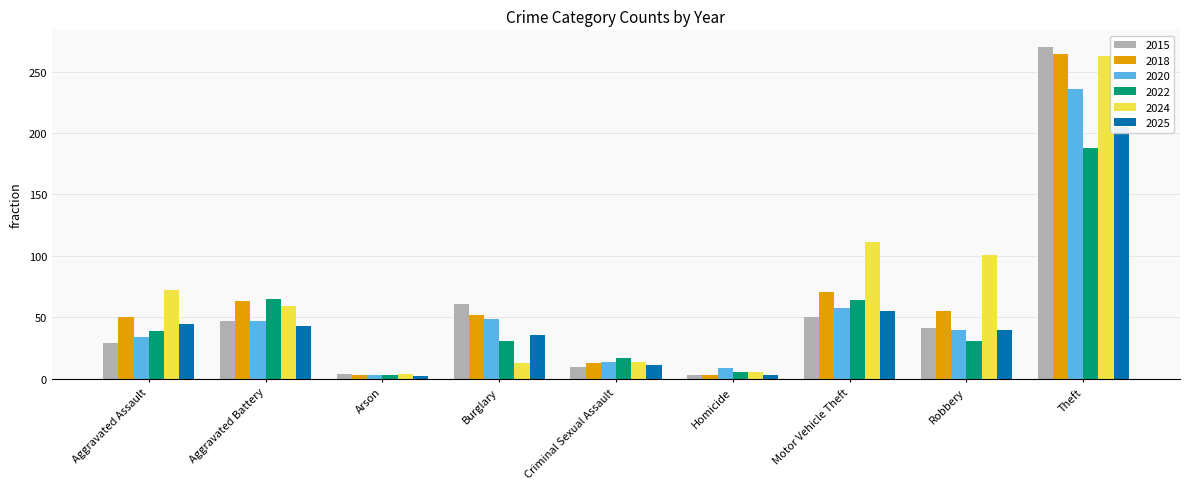

What is the approximate value of 2015 at Homicide, to the nearest 5?

5